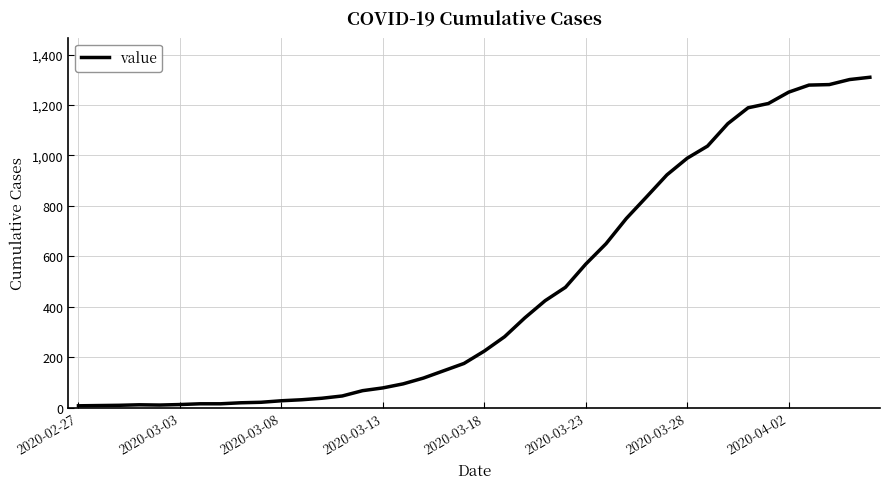

What is the greatest value displayed?

1310